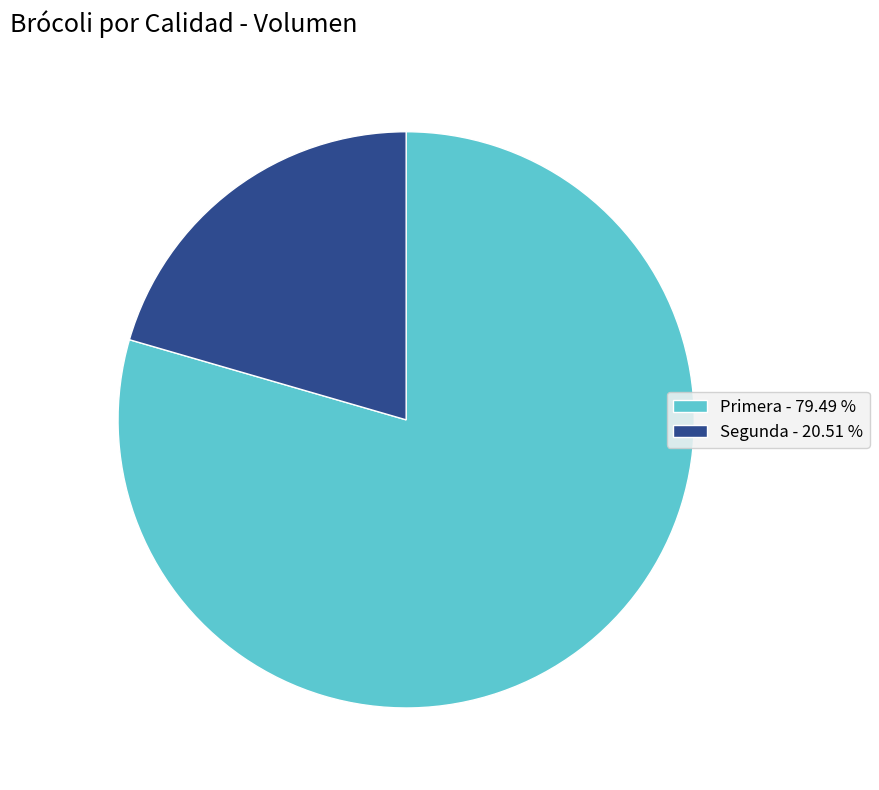

Which slice represents more than half of the pie?

Primera